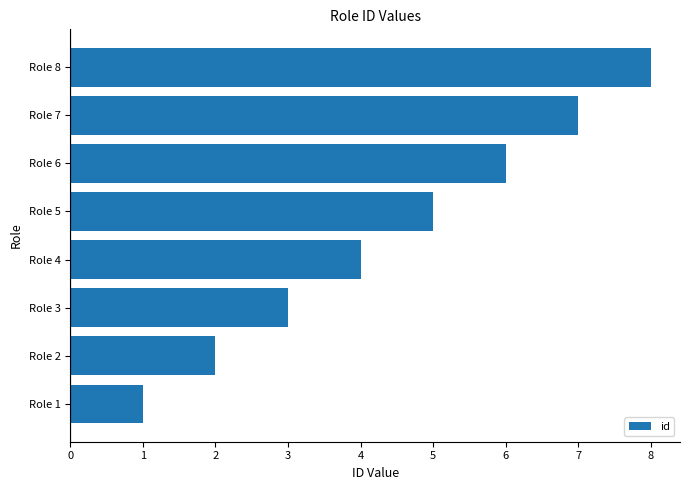

Rank the categories by value from lowest to highest.

Role 1, Role 2, Role 3, Role 4, Role 5, Role 6, Role 7, Role 8